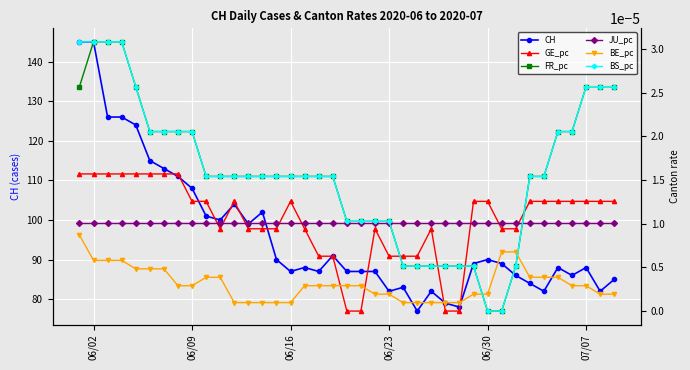

True or false: JU_pc and FR_pc cross at least once.

True